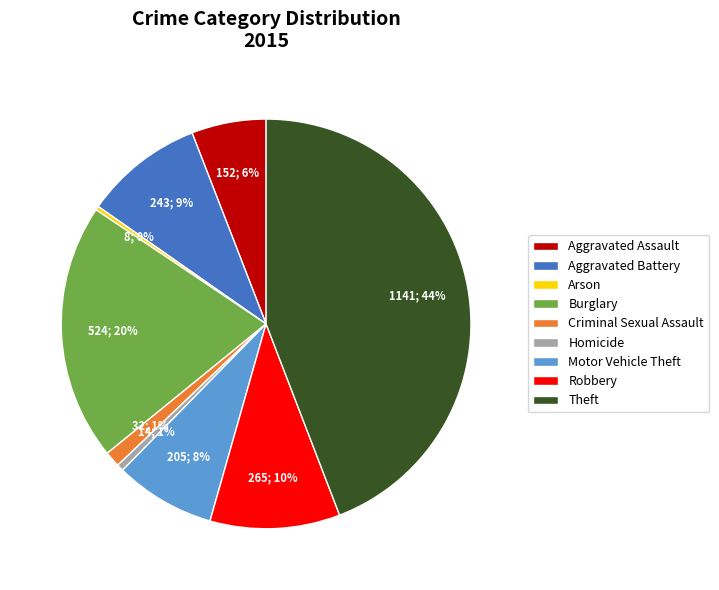

What percentage is the Homicide slice, to the nearest percent?

1%